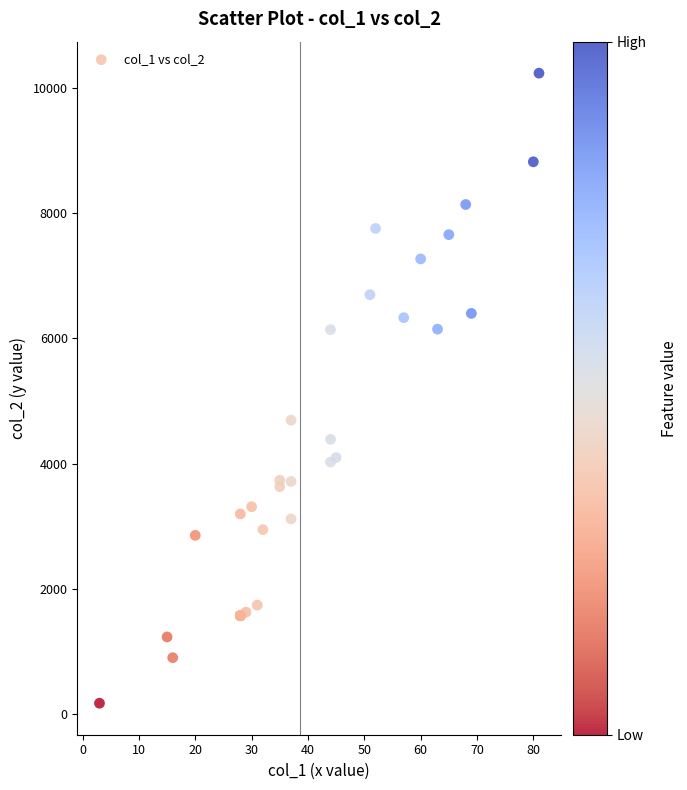

What Y value in the scatter plot is closest to 5205?

4693